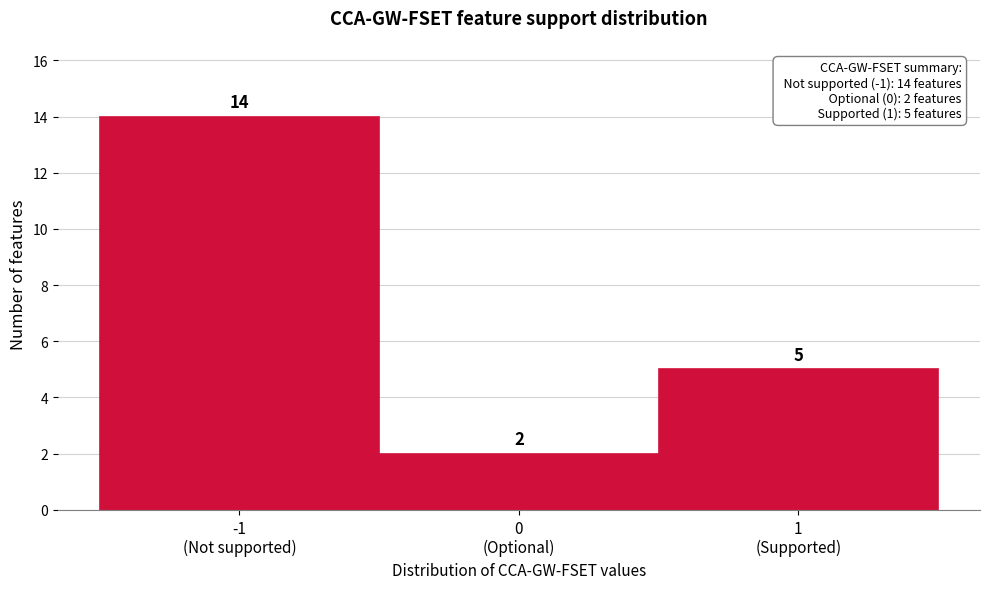

Reading left to right, what are all the values shown in this chart?

14	2	5